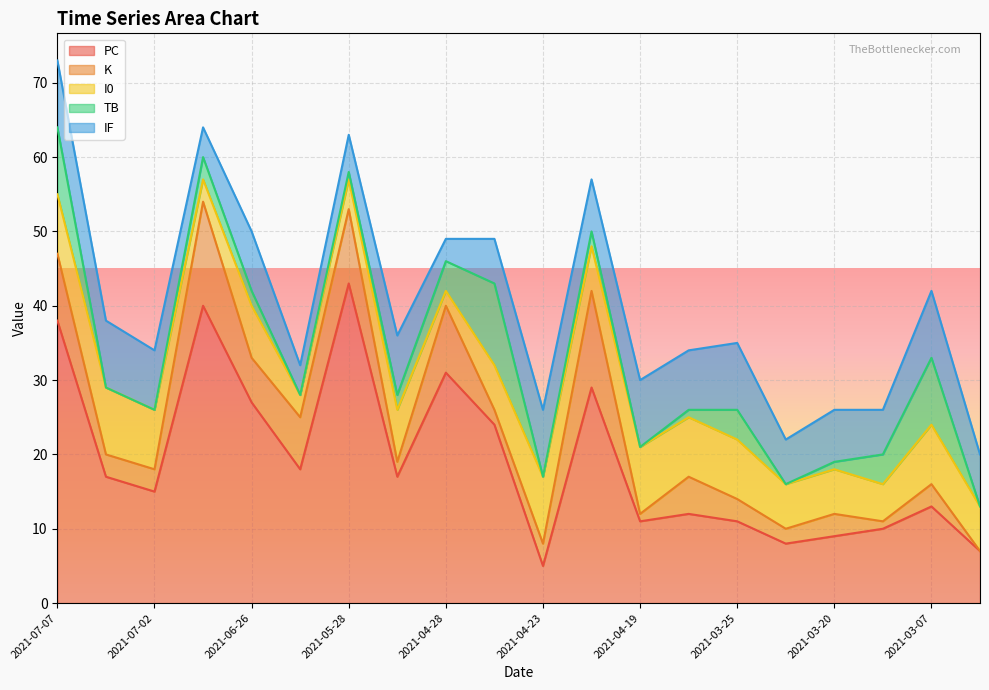

Reading right to left, extract all data points from this chart.

PC: 7	13	10	9	8	11	12	11	29	5	24	31	17	43	18	27	40	15	17	38
K: 0	3	1	3	2	3	5	1	13	3	2	9	2	10	7	6	14	3	3	9
I0: 6	8	5	6	6	8	8	9	6	9	6	2	7	4	3	7	3	8	9	8
TB: 0	9	4	1	0	4	1	0	2	0	11	4	2	1	0	2	3	0	0	9
IF: 7	9	6	7	6	9	8	9	7	9	6	3	8	5	4	8	4	8	9	9